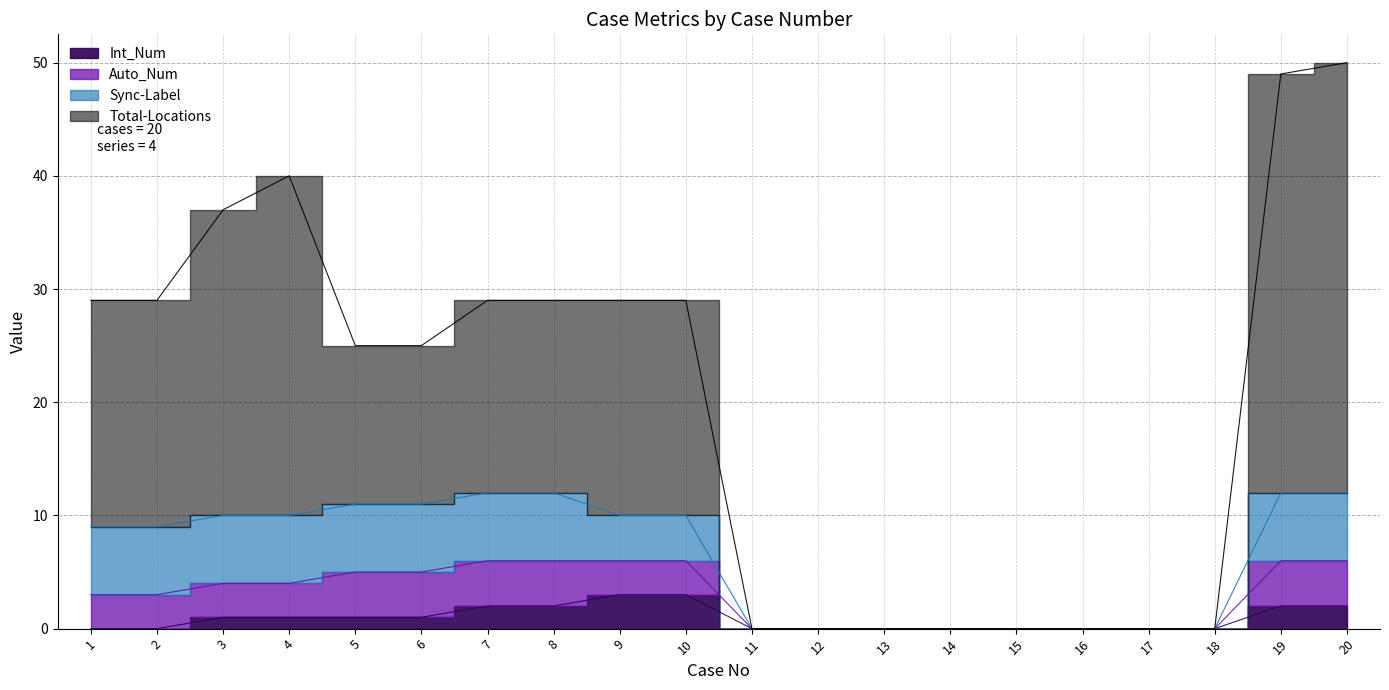

What is the spread (max minus min) of values at 5?

24